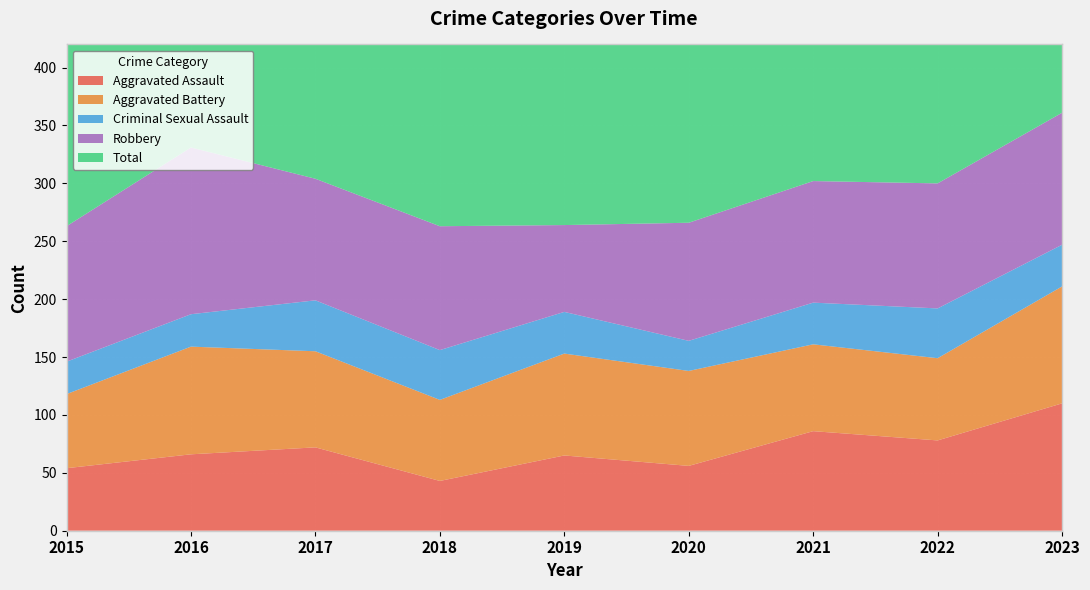

Reading left to right, what are all the values shown in this chart?

Aggravated Assault: 2015=54	2016=66	2017=72	2018=43	2019=65	2020=56	2021=86	2022=78	2023=110
Aggravated Battery: 2015=64	2016=93	2017=83	2018=70	2019=88	2020=82	2021=75	2022=71	2023=101
Criminal Sexual Assault: 2015=28	2016=28	2017=44	2018=43	2019=36	2020=26	2021=36	2022=43	2023=36
Robbery: 2015=117	2016=144	2017=105	2018=107	2019=75	2020=102	2021=105	2022=108	2023=114
Total: 2015=276	2016=339	2017=309	2018=265	2019=264	2020=272	2021=304	2022=310	2023=364